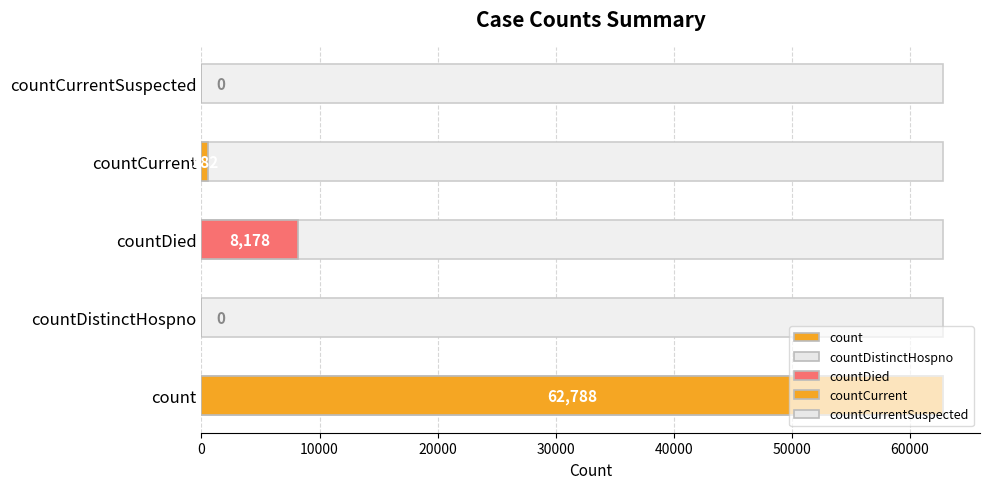

List the labels in order of value, smallest first.

countDistinctHospno, countCurrentSuspected, countCurrent, countDied, count